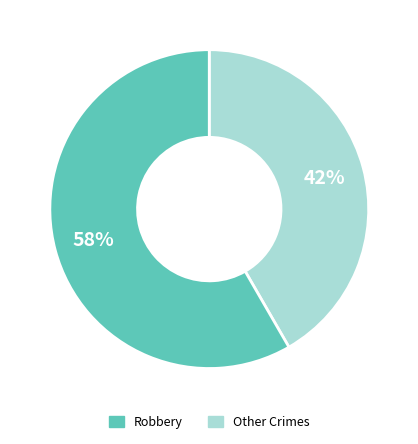

Is there a majority slice in this chart?

Yes